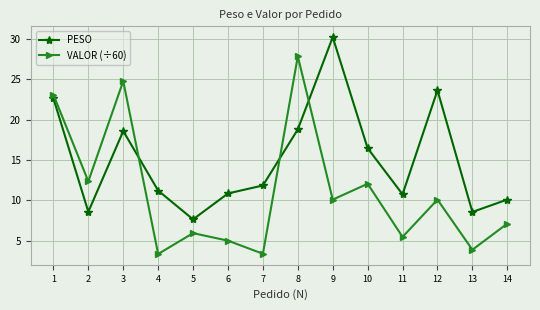

The value of VALOR (÷60) at 5 is 10.1. True or false?

False